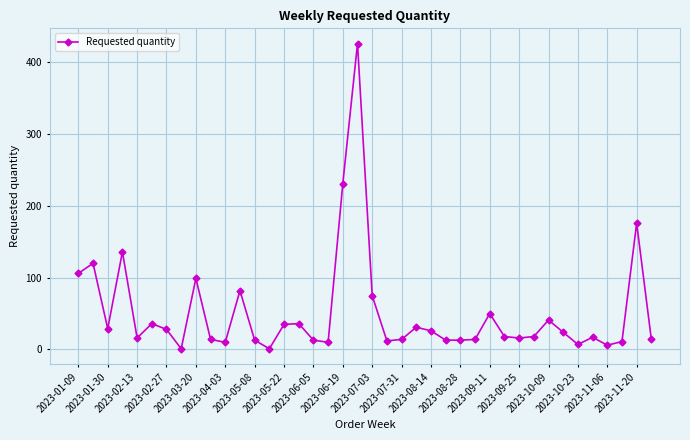

What is the sum of all values?

2038